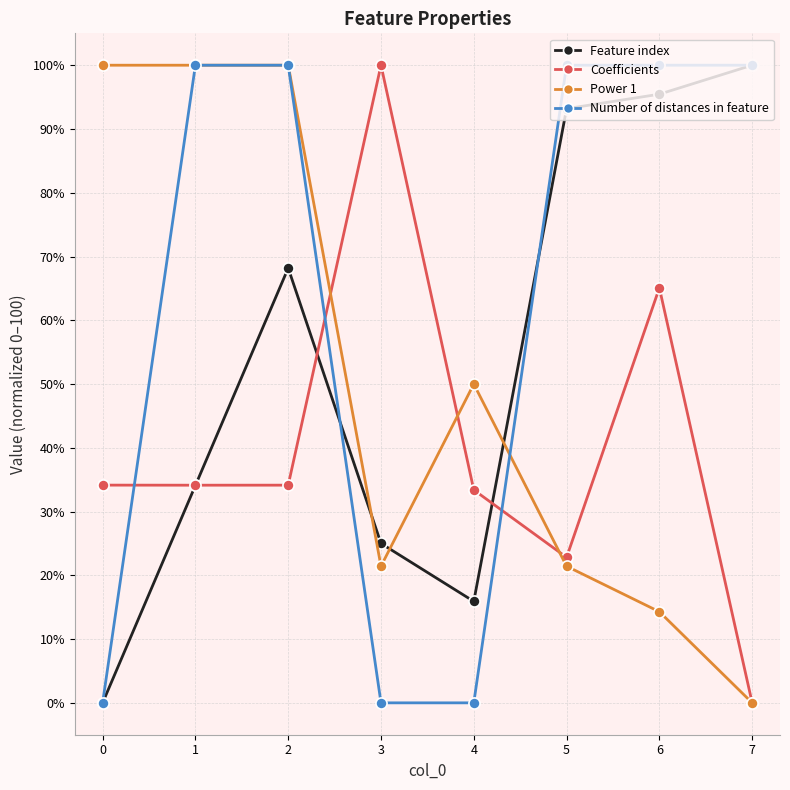

What is the sum of all Number of distances in feature values?

500.0